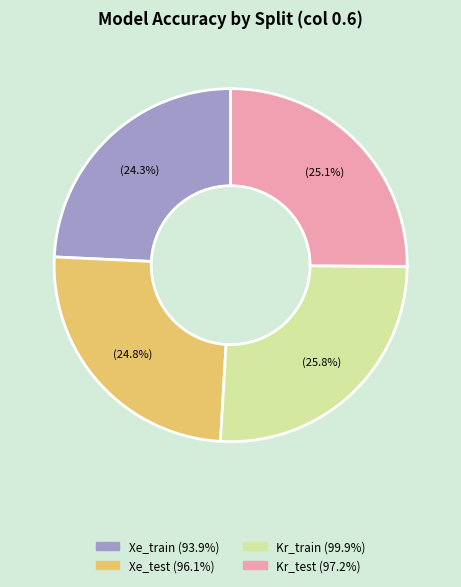

Is there any slice that represents more than half of the pie?

No